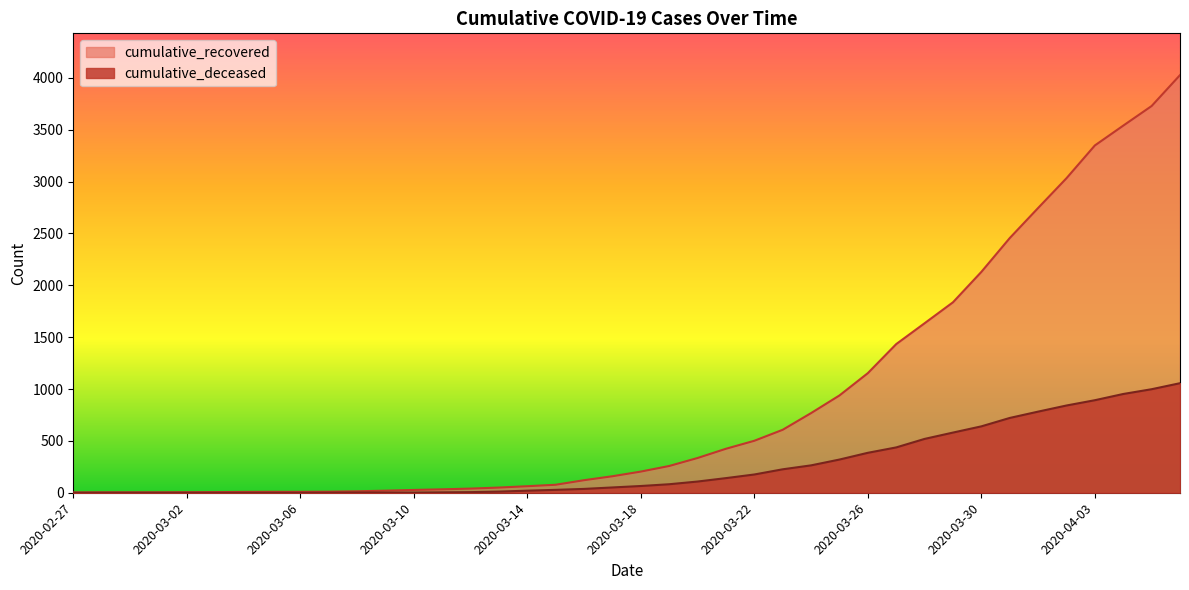

Reading right to left, transcribe all the data shown in this chart.

cumulative_recovered: 4026	3728	3539	3348	3032	2745	2455	2129	1836	1634	1433	1153	938	768	607	501	424	335	258	204	159	121	77	63	50	40	33	27	20	14	10	9	9	8	6	5	4	4	4	3
cumulative_deceased: 1056	998	952	892	841	782	721	640	580	519	437	385	320	264	226	176	141	108	82	65	51	37	28	20	11	6	4	2	2	2	1	0	0	0	0	0	0	0	0	0